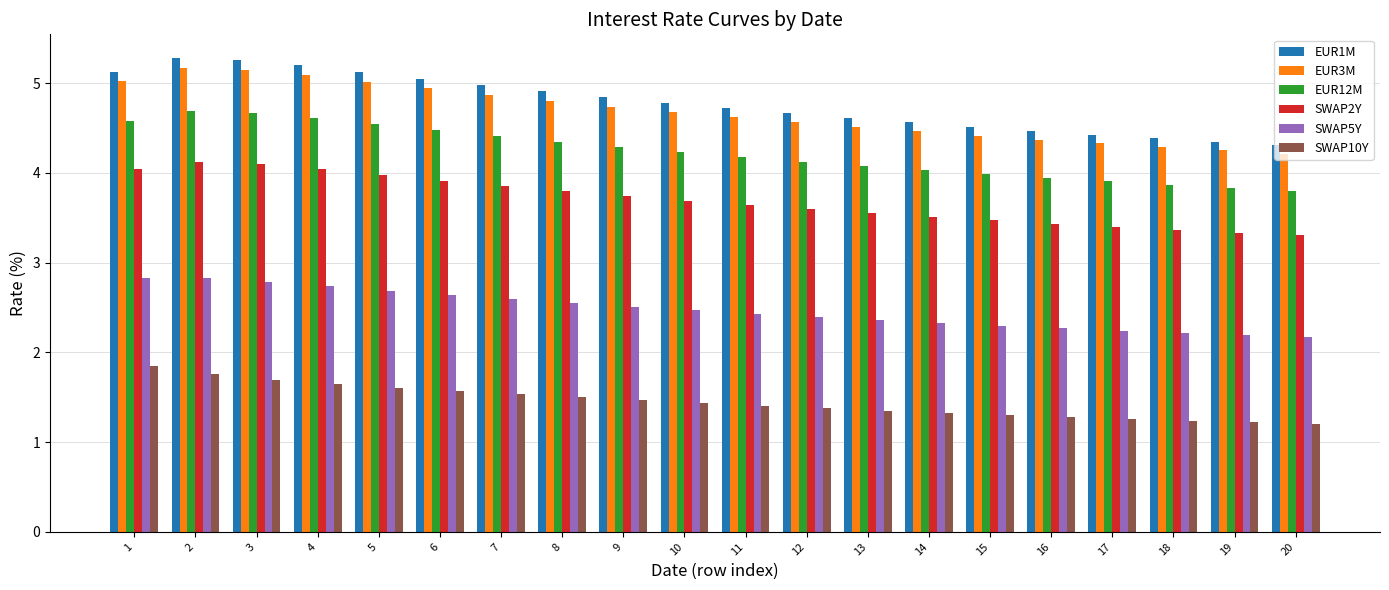

What is the minimum value shown in the chart?

1.2